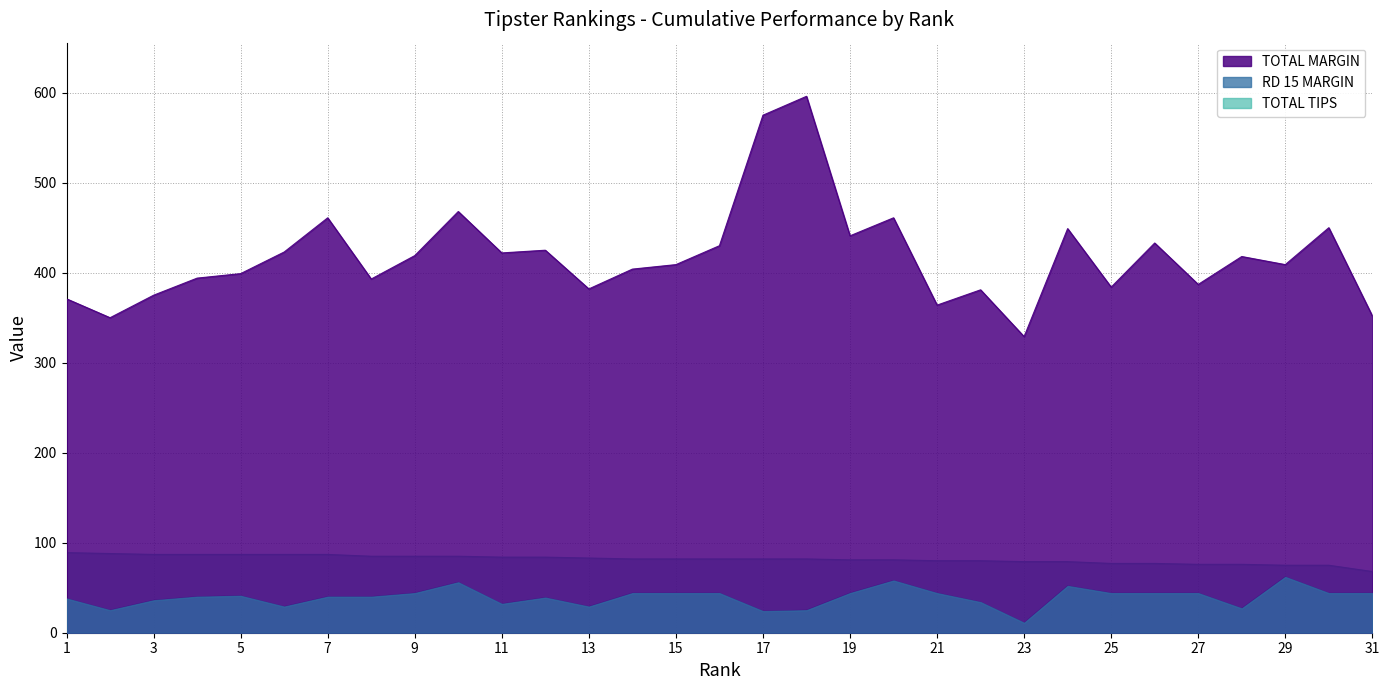

The value of TOTAL MARGIN at 11 is 757. True or false?

False